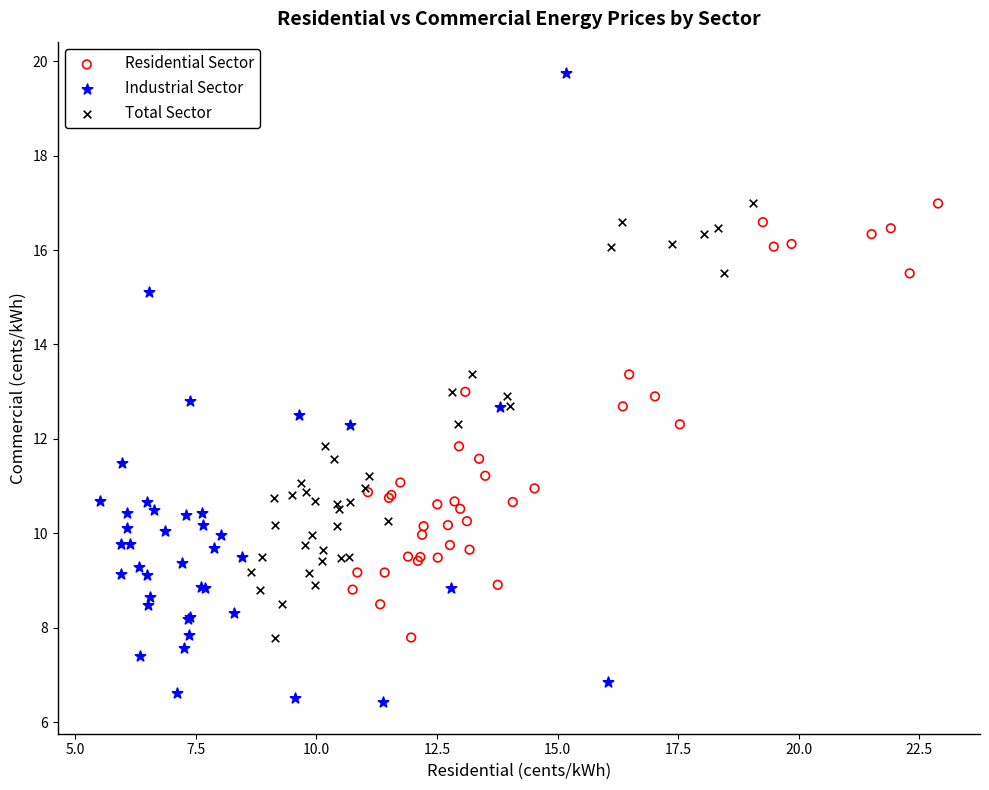

Which series has the largest Y range (max minus min)?

Industrial Sector